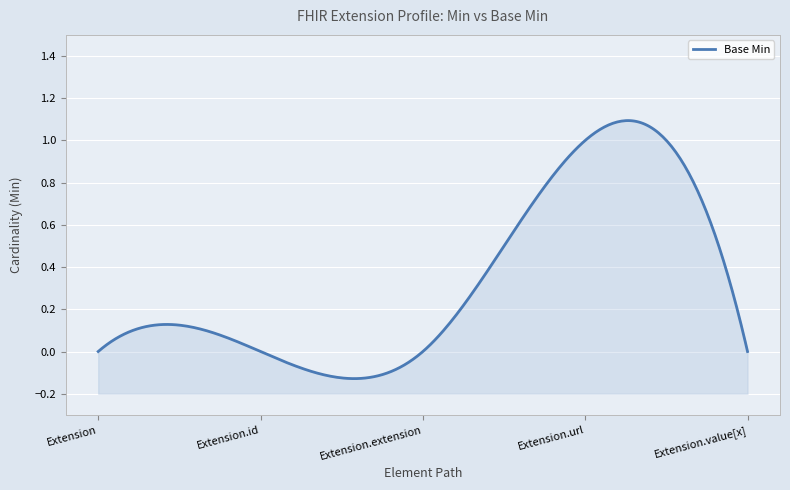

List the labels in order of value, smallest first.

Extension, Extension.id, Extension.extension, Extension.value[x], Extension.url